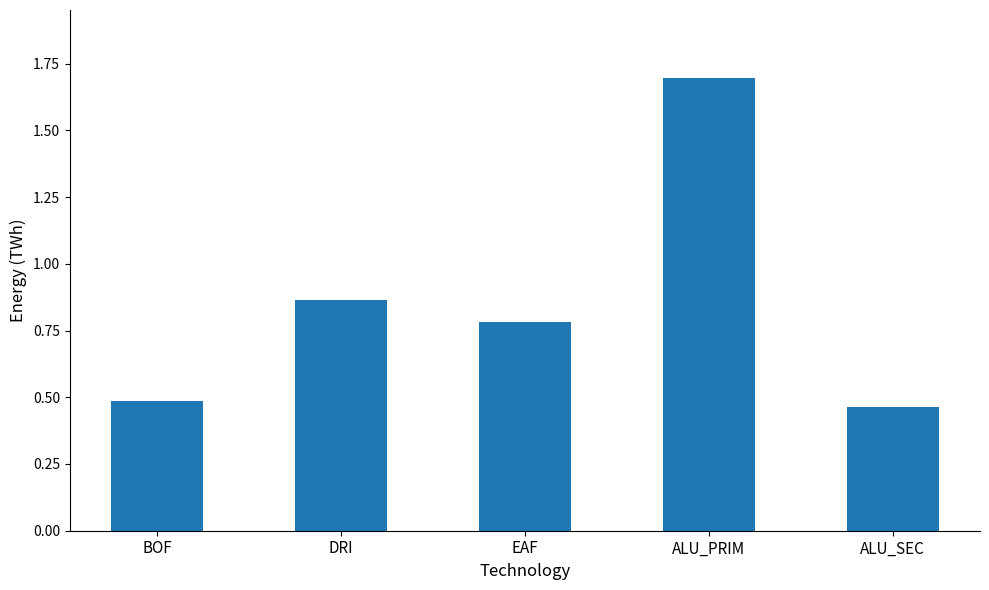

At which label is the value closest to 1?

DRI